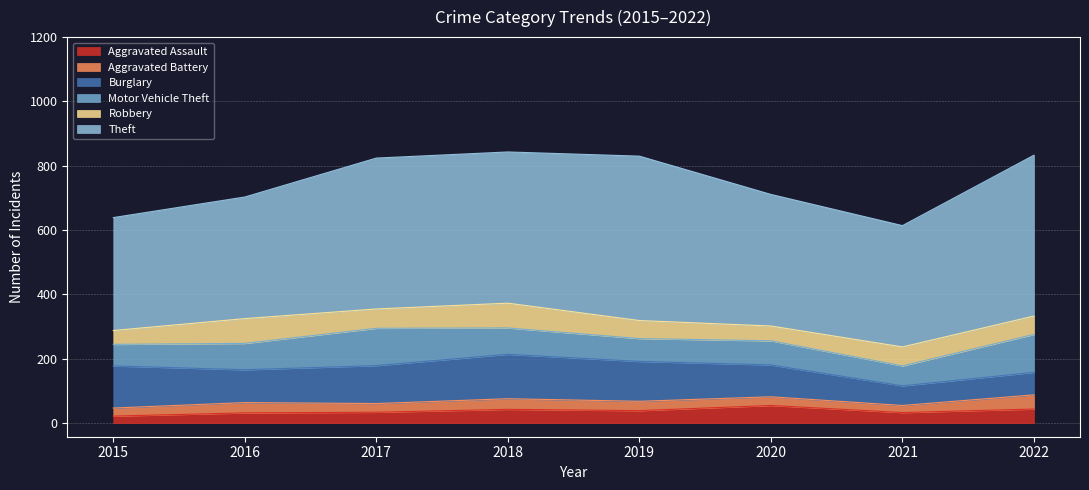

How many series are shown in this chart?

6